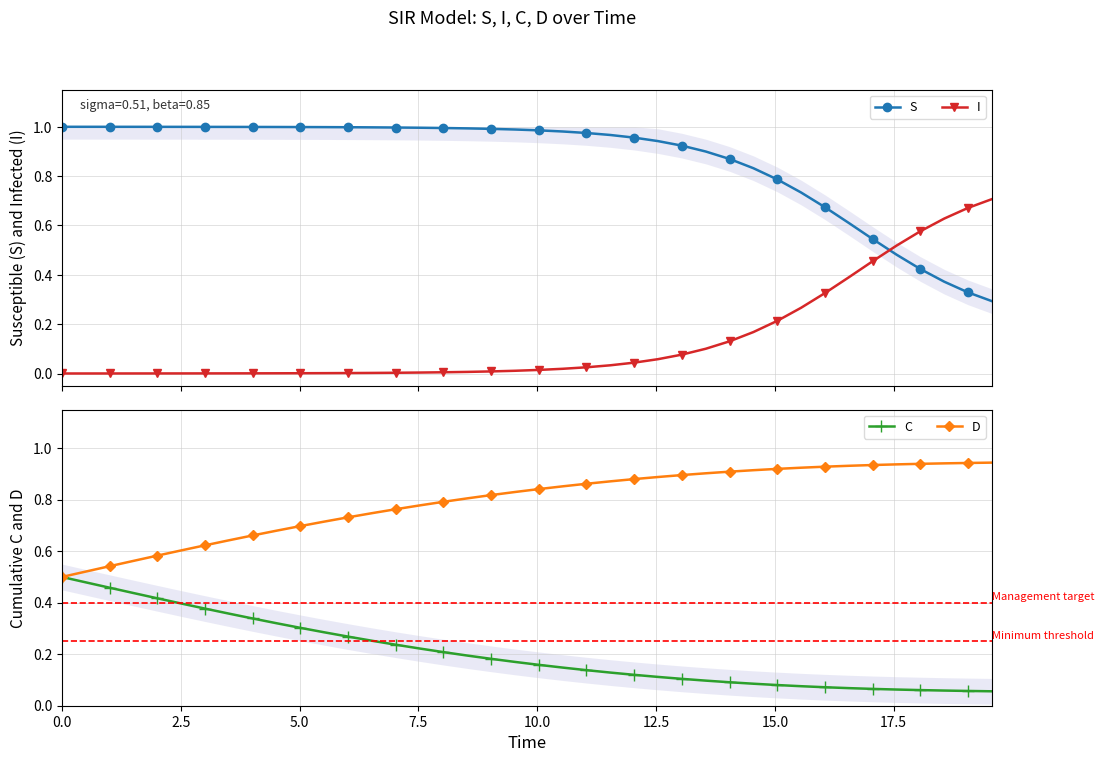

How many times do S and I cross each other?

1